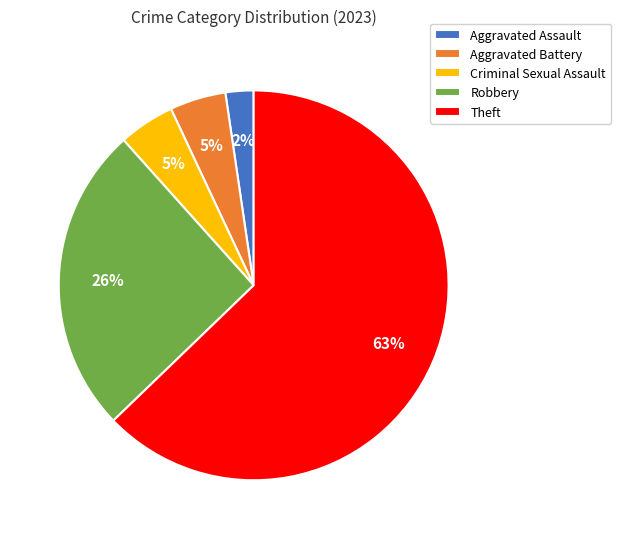

Between Theft and Criminal Sexual Assault, which is larger?

Theft